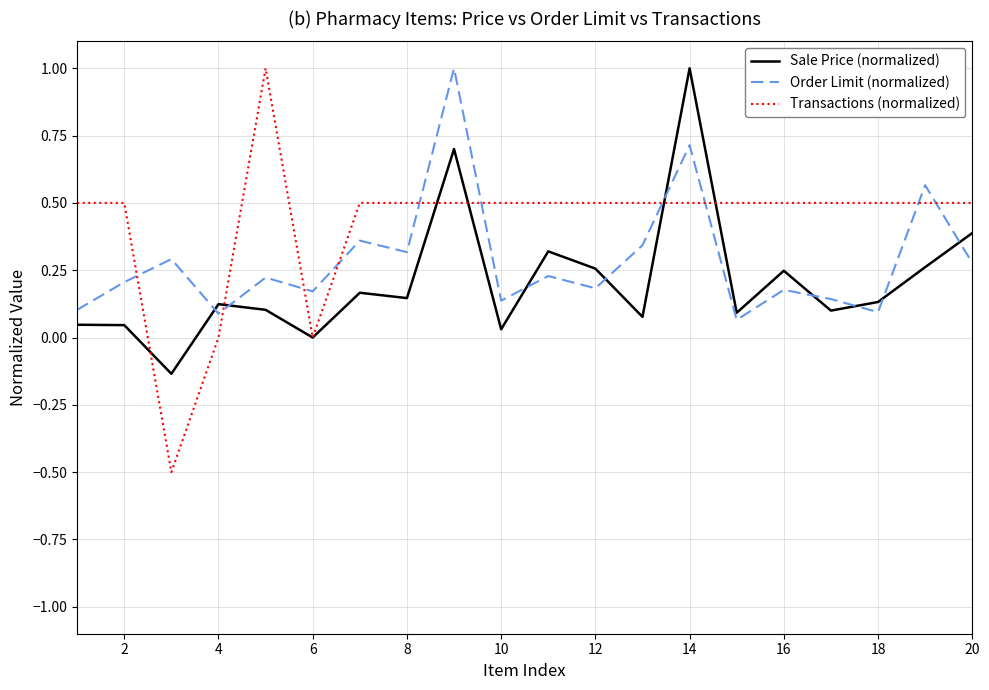

Which series ends up on top after the final intersection of Order Limit (normalized) and Transactions (normalized)?

Transactions (normalized)